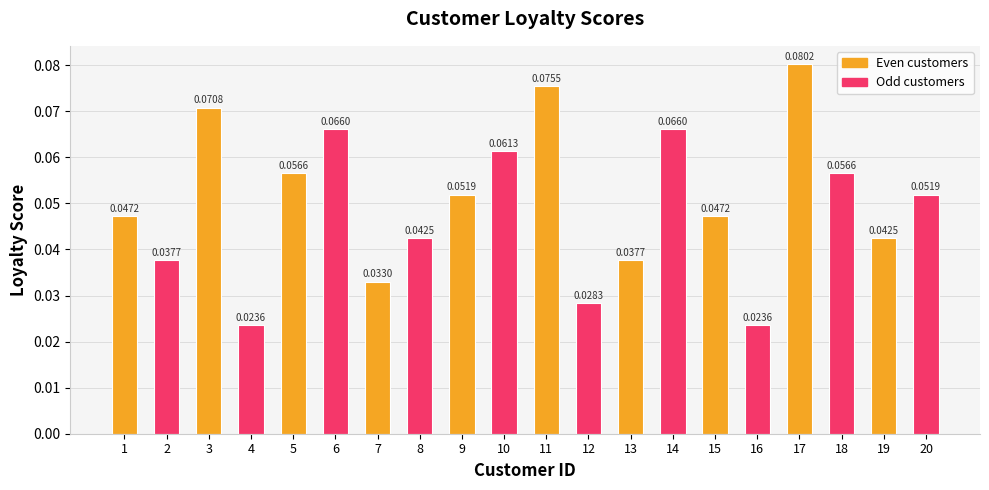

What is the sum of all values?

1.0